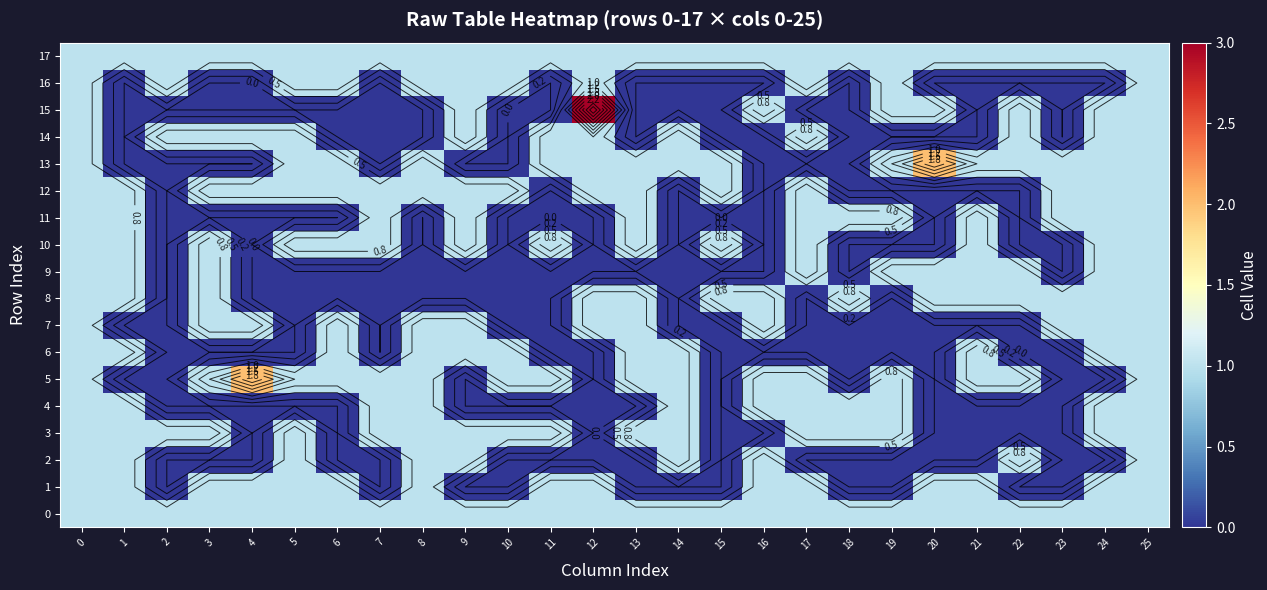

What is the greatest value displayed?

3